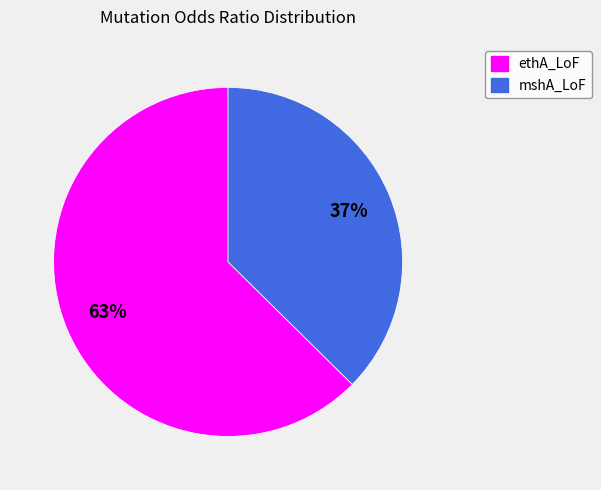

What is the largest slice in the pie chart?

ethA_LoF